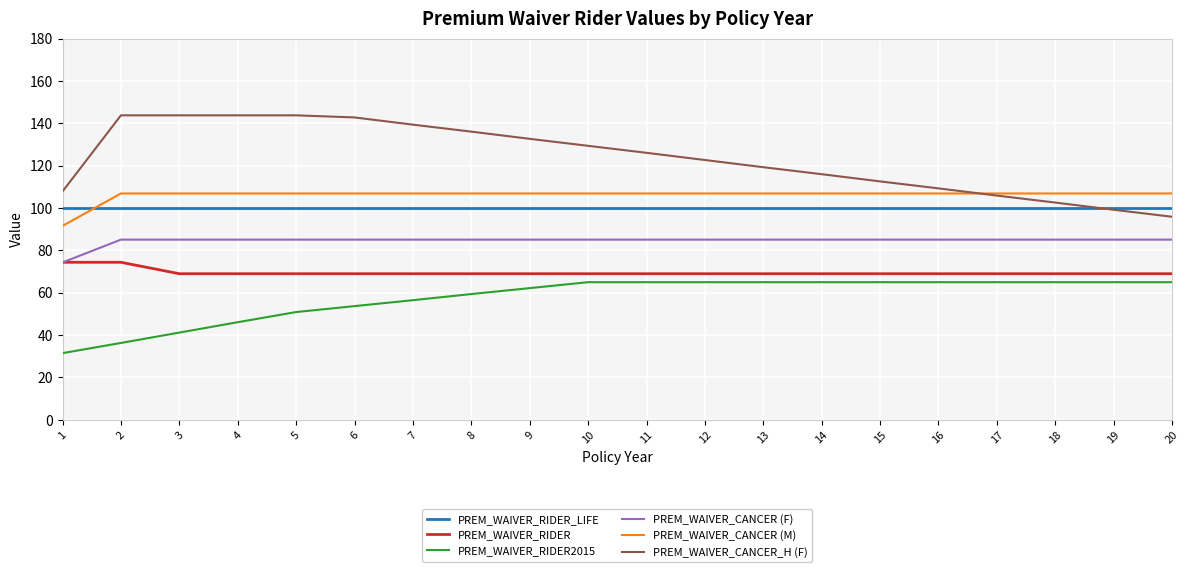

What is the sum of the PREM_WAIVER_CANCER_H (F) values at 2 and 3?

287.6